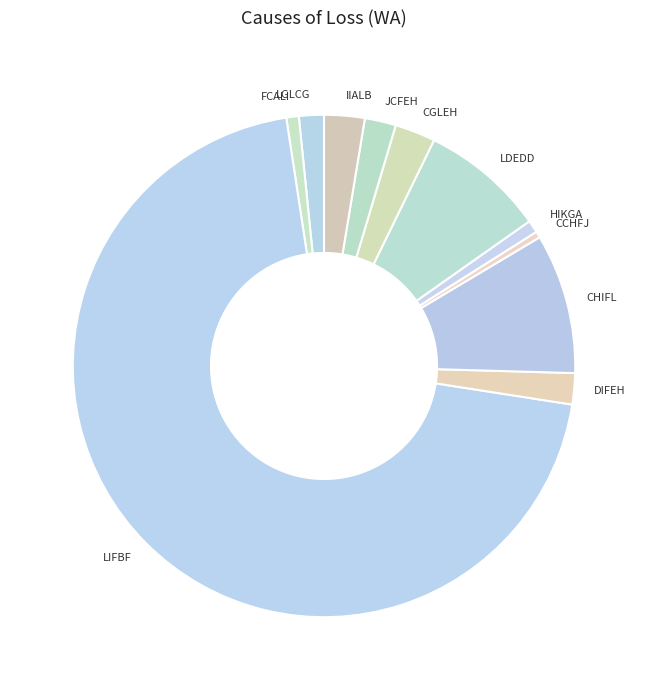

How many segments does this pie chart have?

11